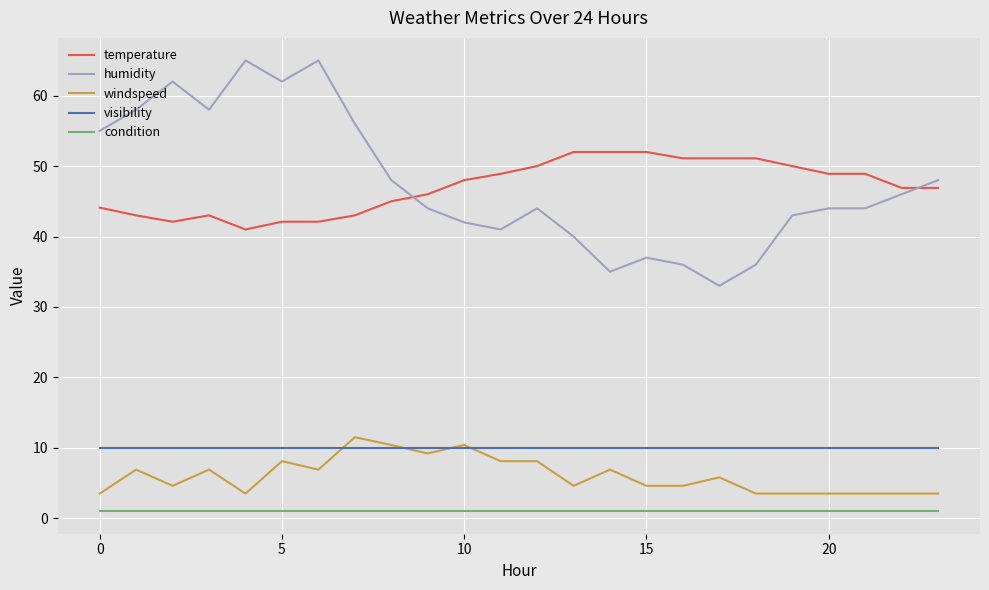

What is the minimum value for windspeed?

3.5